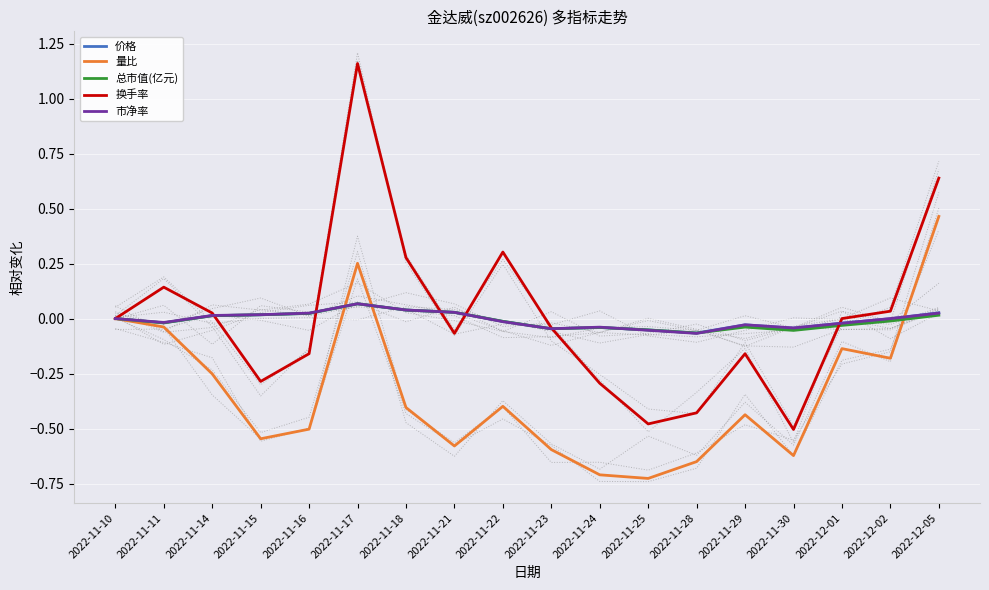

Is the value of 换手率 at 2022-11-10 greater than the value of 量比 at 2022-11-25?

Yes